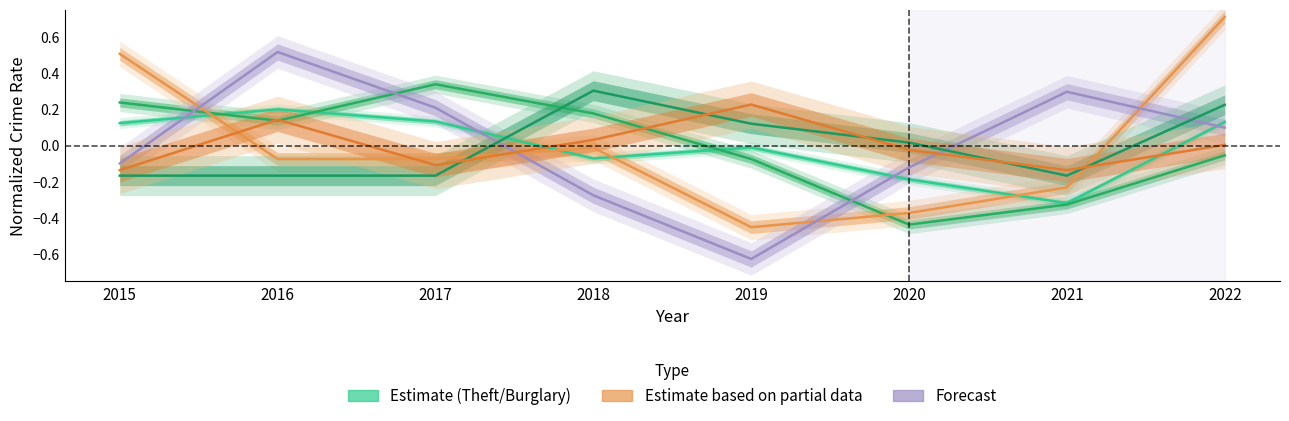

What is the greatest value displayed?

0.7